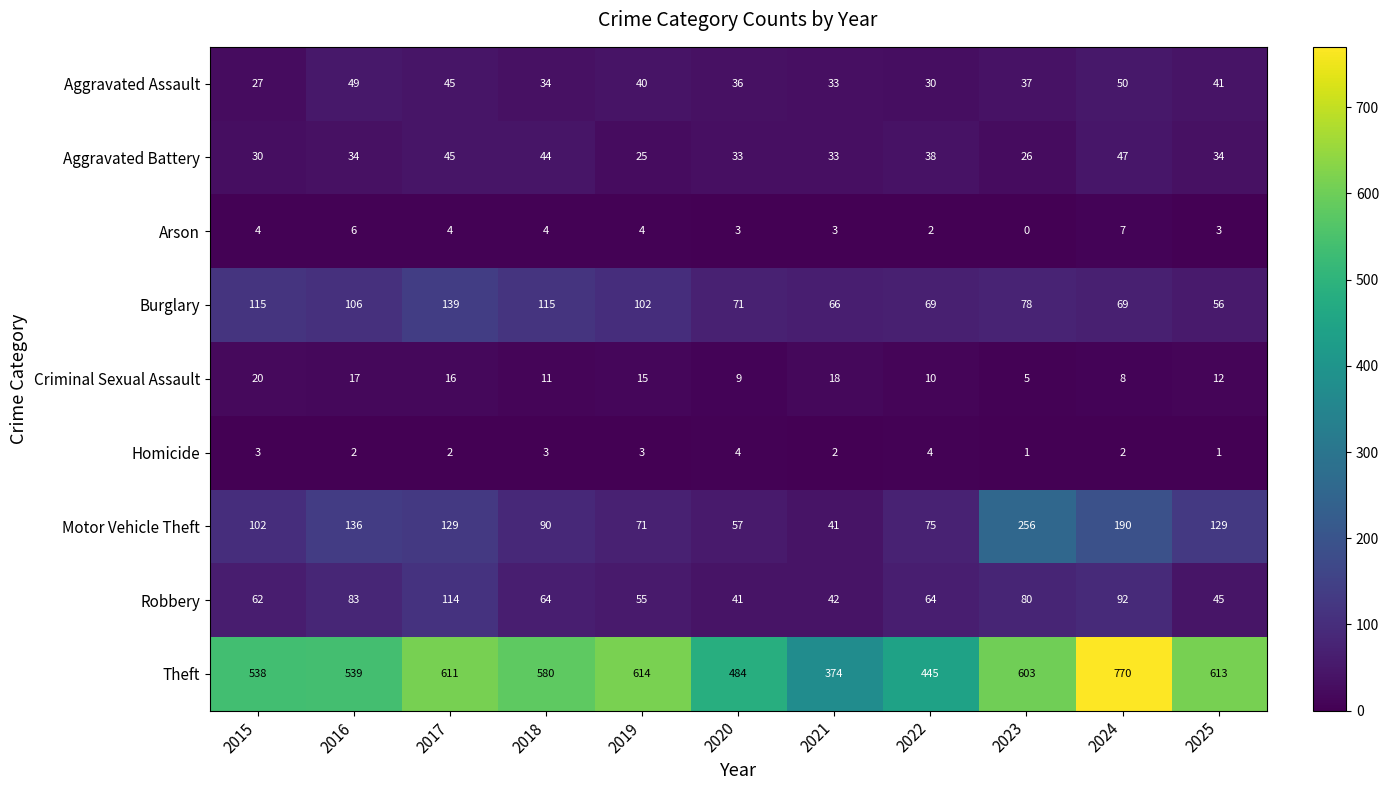

How many Arson values are between 3 and 4?

7